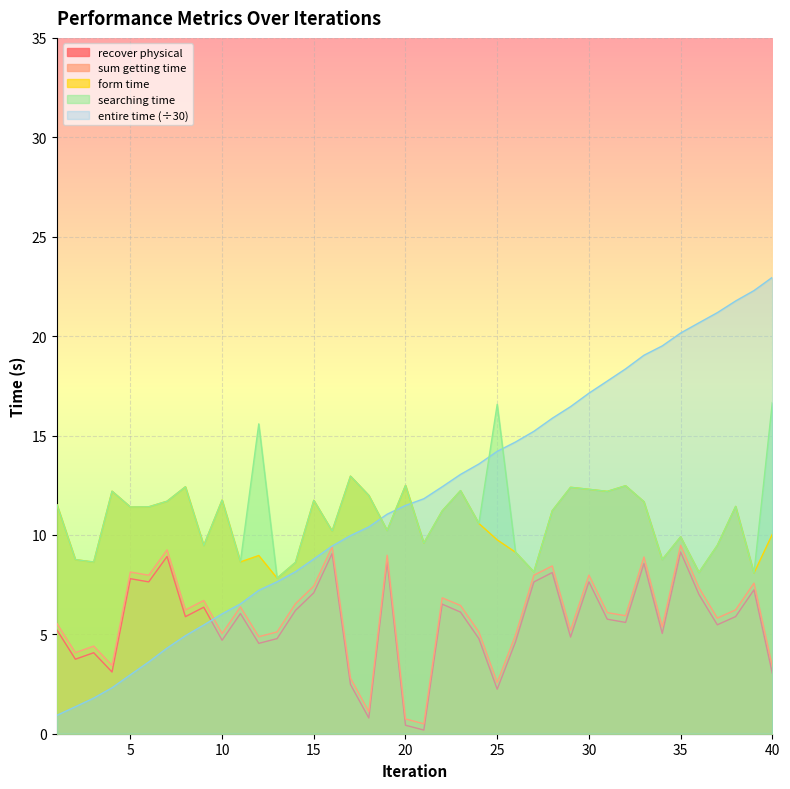

What are all the series names shown in the legend?

recover physical, sum getting time, form time, searching time, entire time (÷30)